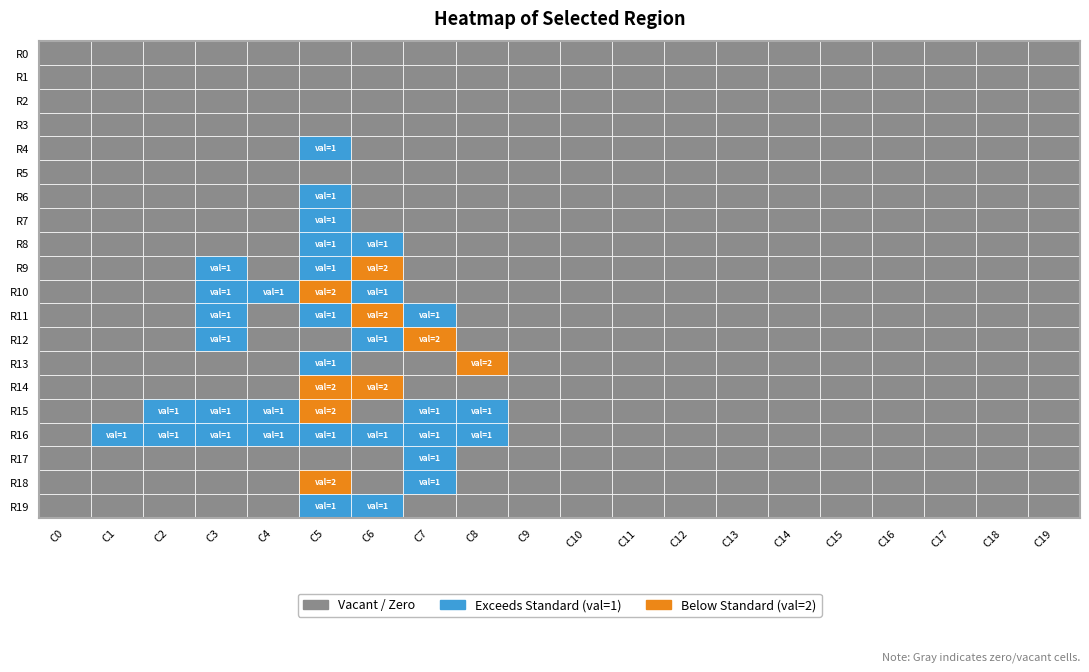

Reading left to right, extract all data points from this chart.

row0: 0	0	0	0	0	0	0	0	0	0	0	0	0	0	0	0	0	0	0	0
row1: 0	0	0	0	0	0	0	0	0	0	0	0	0	0	0	0	0	0	0	0
row2: 0	0	0	0	0	0	0	0	0	0	0	0	0	0	0	0	0	0	0	0
row3: 0	0	0	0	0	0	0	0	0	0	0	0	0	0	0	0	0	0	0	0
row4: 0	0	0	0	0	1	0	0	0	0	0	0	0	0	0	0	0	0	0	0
row5: 0	0	0	0	0	0	0	0	0	0	0	0	0	0	0	0	0	0	0	0
row6: 0	0	0	0	0	1	0	0	0	0	0	0	0	0	0	0	0	0	0	0
row7: 0	0	0	0	0	1	0	0	0	0	0	0	0	0	0	0	0	0	0	0
row8: 0	0	0	0	0	1	1	0	0	0	0	0	0	0	0	0	0	0	0	0
row9: 0	0	0	1	0	1	2	0	0	0	0	0	0	0	0	0	0	0	0	0
row10: 0	0	0	1	1	2	1	0	0	0	0	0	0	0	0	0	0	0	0	0
row11: 0	0	0	1	0	1	2	1	0	0	0	0	0	0	0	0	0	0	0	0
row12: 0	0	0	1	0	0	1	2	0	0	0	0	0	0	0	0	0	0	0	0
row13: 0	0	0	0	0	1	0	0	2	0	0	0	0	0	0	0	0	0	0	0
row14: 0	0	0	0	0	2	2	0	0	0	0	0	0	0	0	0	0	0	0	0
row15: 0	0	1	1	1	2	0	1	1	0	0	0	0	0	0	0	0	0	0	0
row16: 0	1	1	1	1	1	1	1	1	0	0	0	0	0	0	0	0	0	0	0
row17: 0	0	0	0	0	0	0	1	0	0	0	0	0	0	0	0	0	0	0	0
row18: 0	0	0	0	0	2	0	1	0	0	0	0	0	0	0	0	0	0	0	0
row19: 0	0	0	0	0	1	1	0	0	0	0	0	0	0	0	0	0	0	0	0